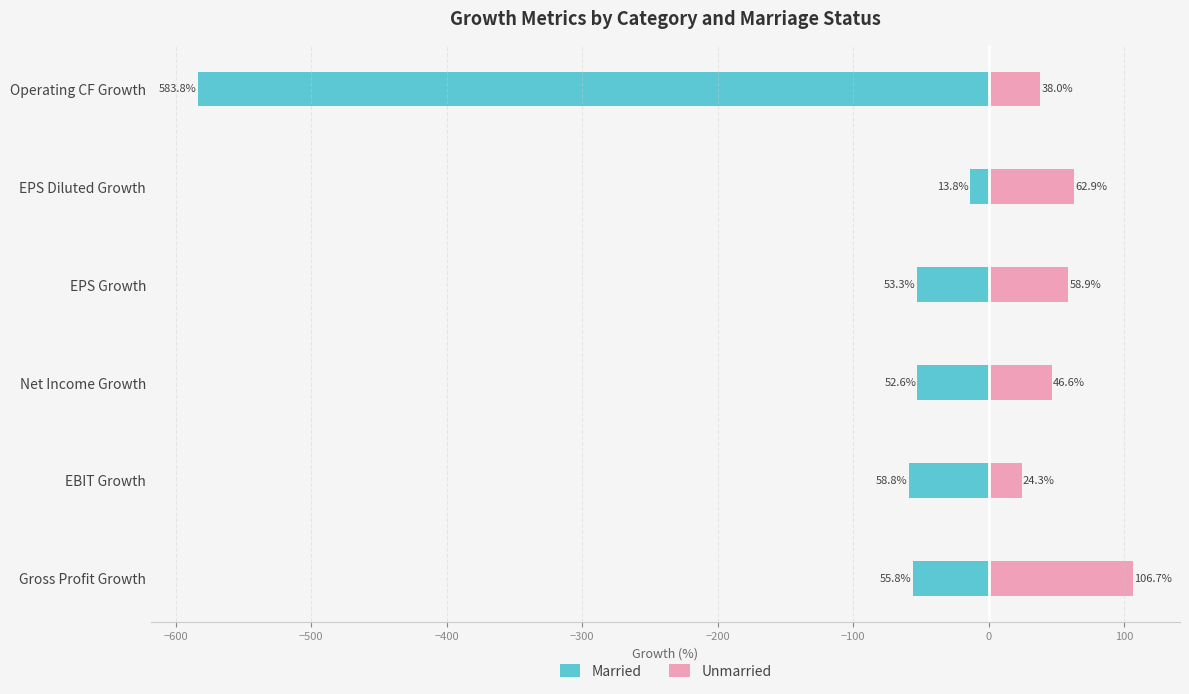

How many data points does each series have?

6